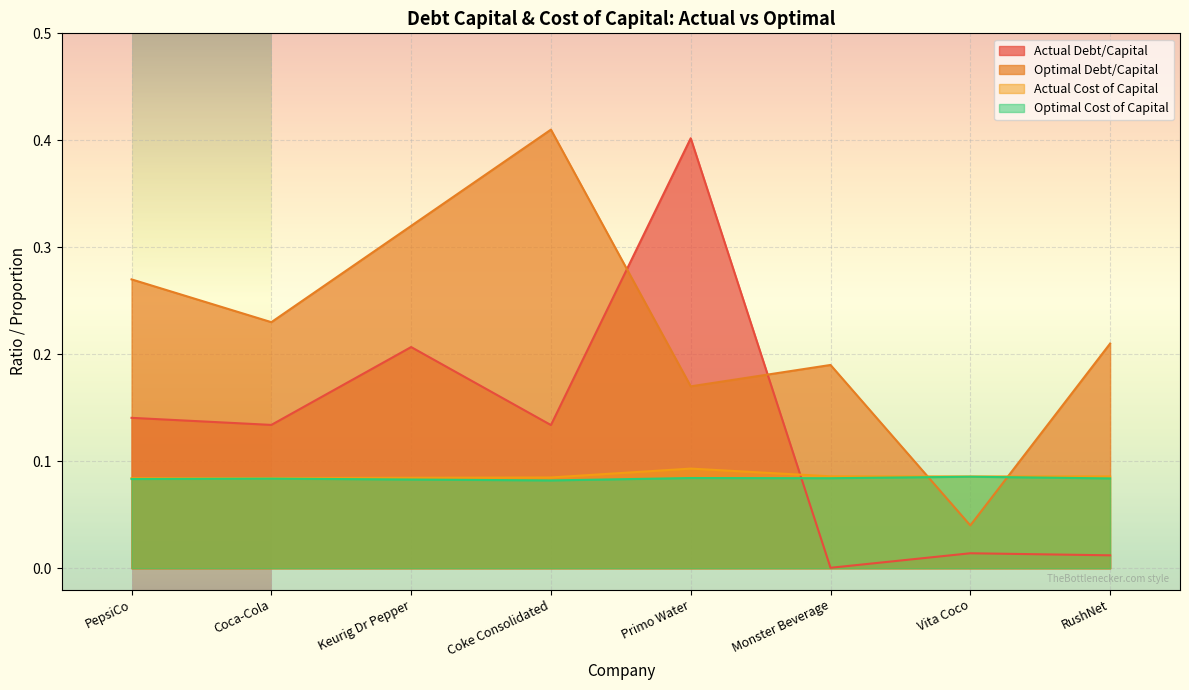

What is the total value across all series at Primo Water?

0.7